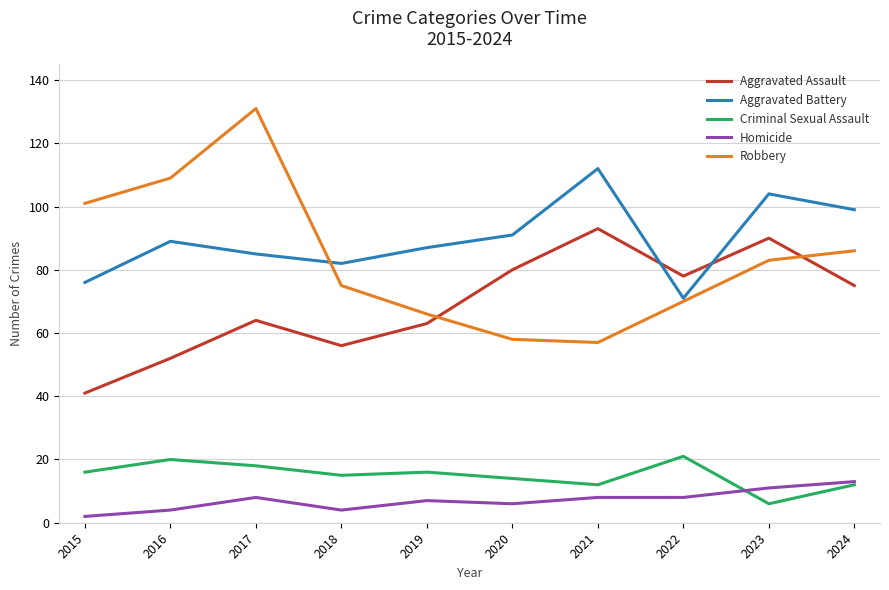

Between 2017 and 2023, which series saw the biggest shift?

Robbery